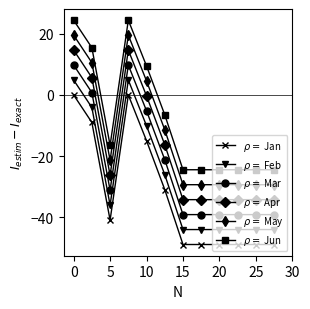

What is the smallest value displayed?

-49.0